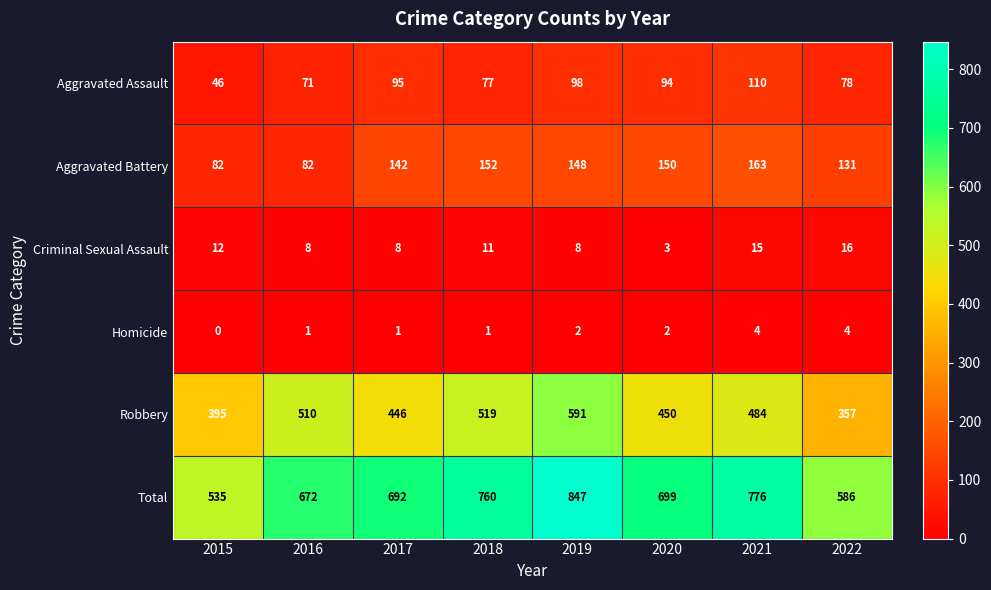

At which label is Robbery closest to 474?

2021